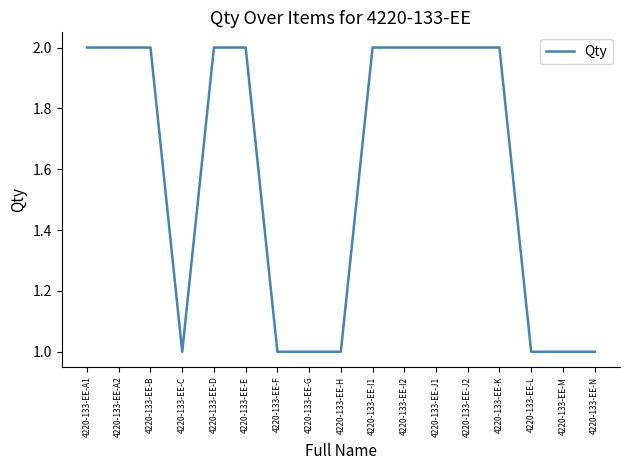

True or false: the data shows 1 at 4220-133-EE-G.

True